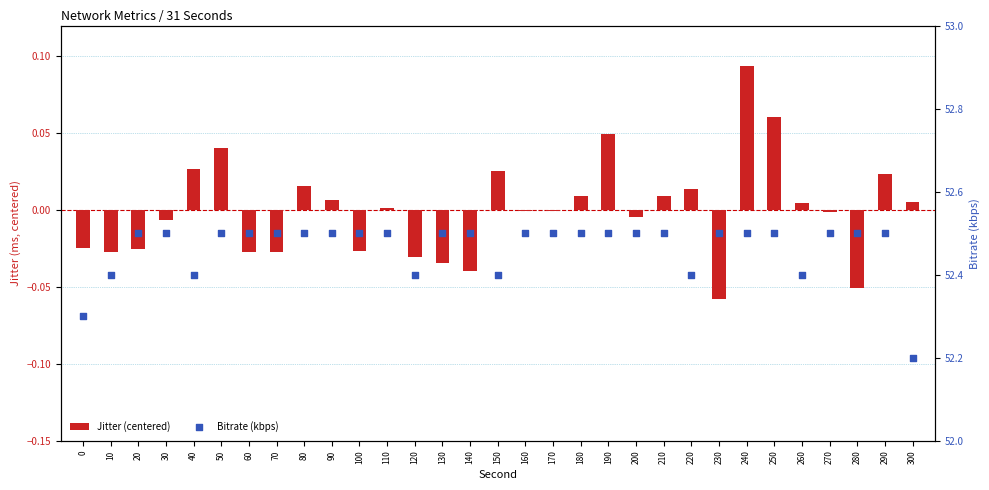

Which series has the widest spread of Y values?

Bitrate (kbps)